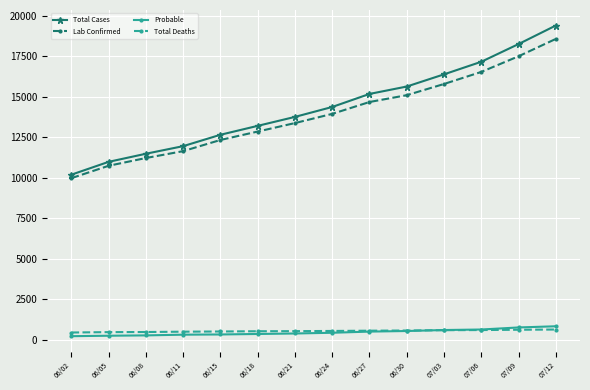

True or false: Total Cases and Total Deaths intersect in this chart.

False